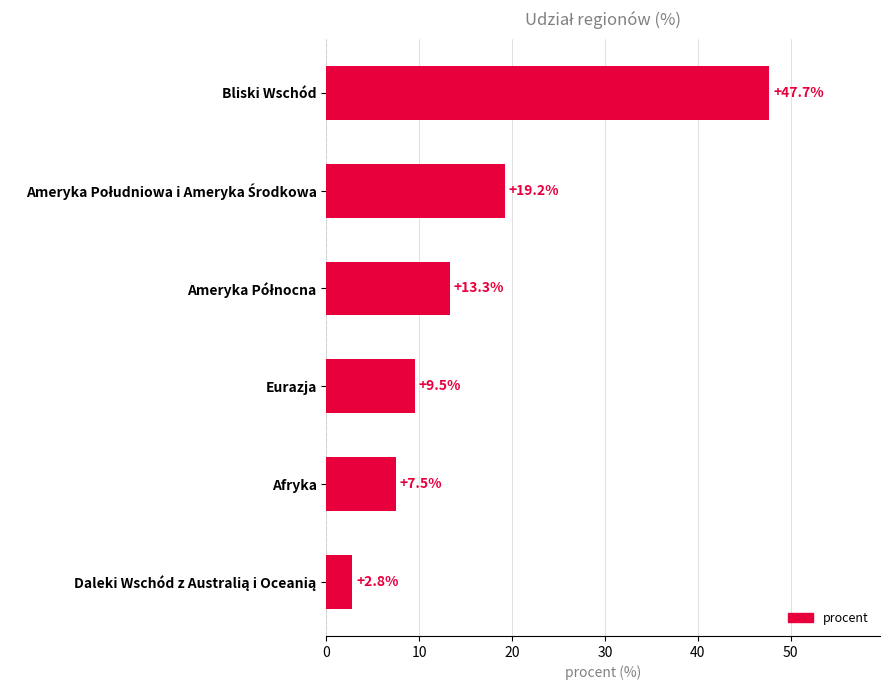

What is the label of the 1st bar from the top?

Bliski Wschód